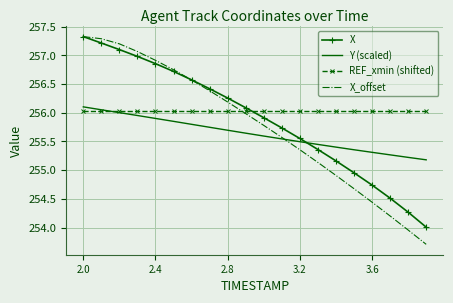

What is the highest value of the X_offset series?

257.3